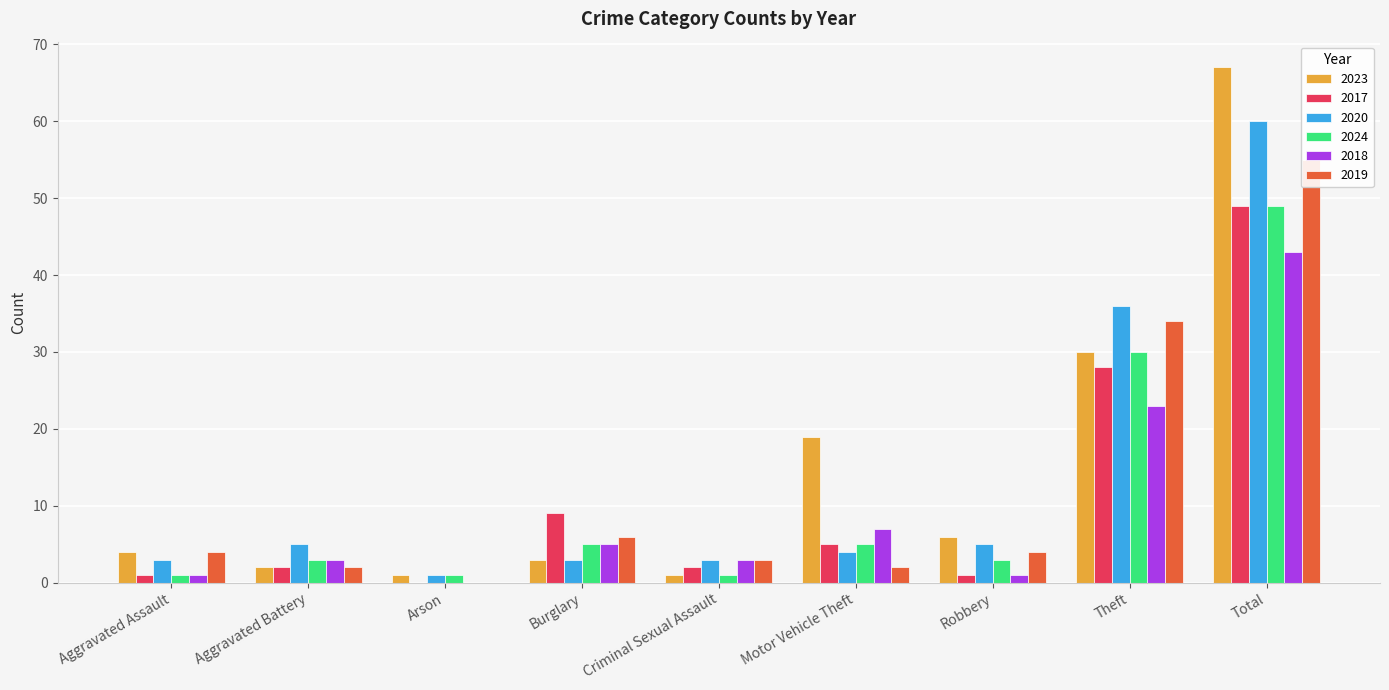

How many categories are shown in the chart?

9